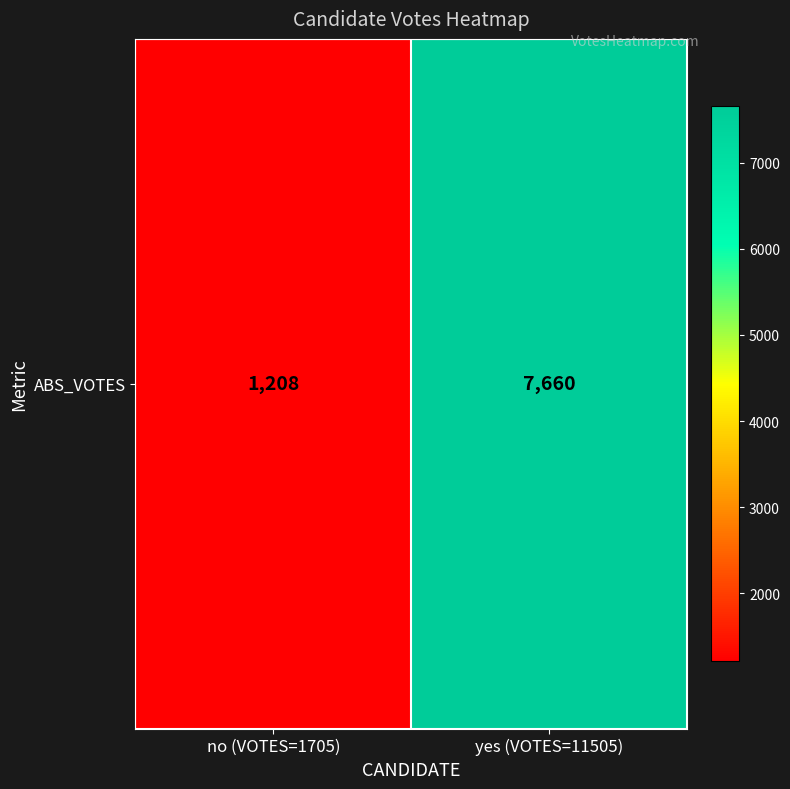

What is the minimum value shown in the chart?

1208